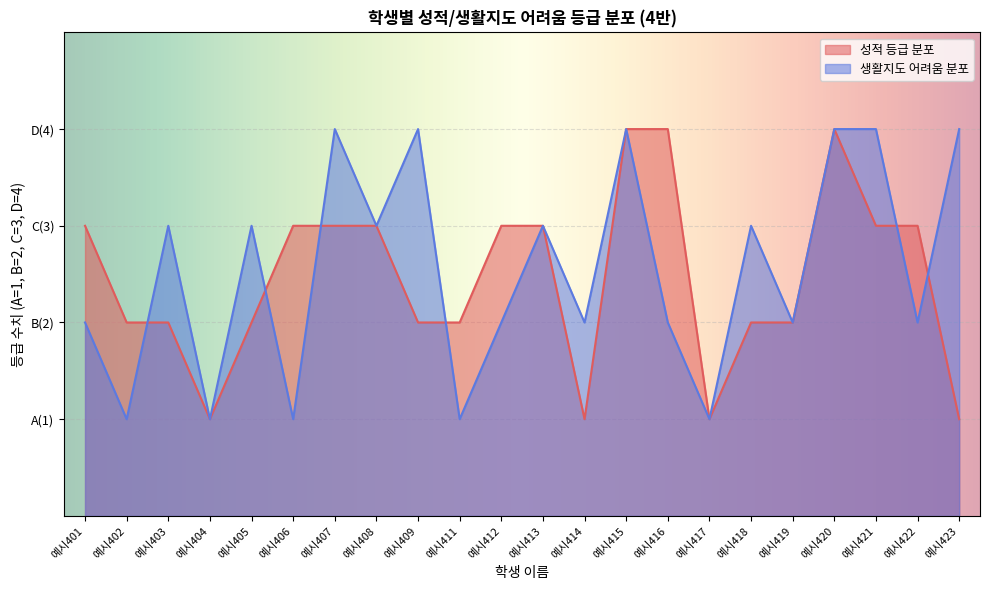

True or false: 성적 등급 분포 has more than 0 points higher than both neighbors.

True